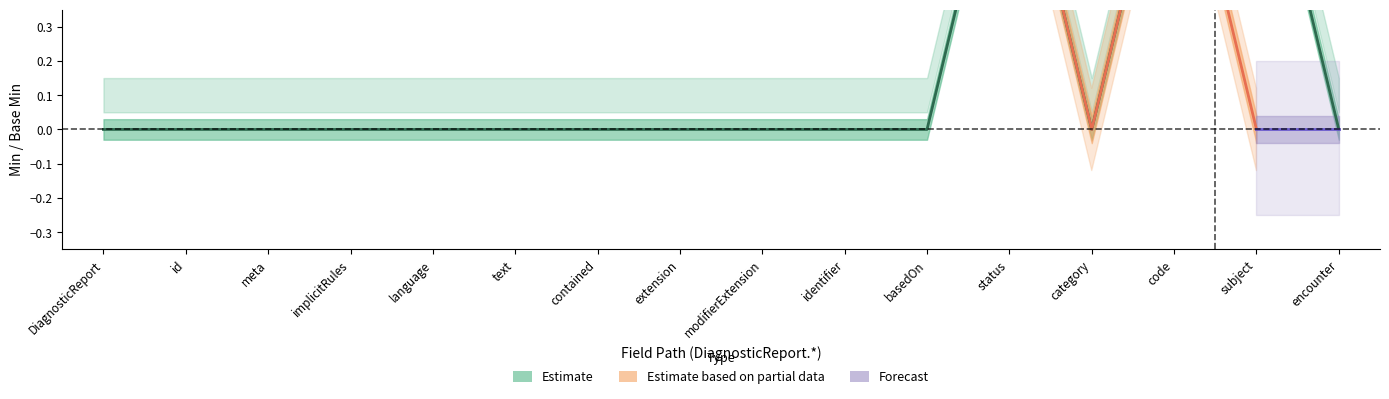

Which series has the largest total across all categories?

Estimate